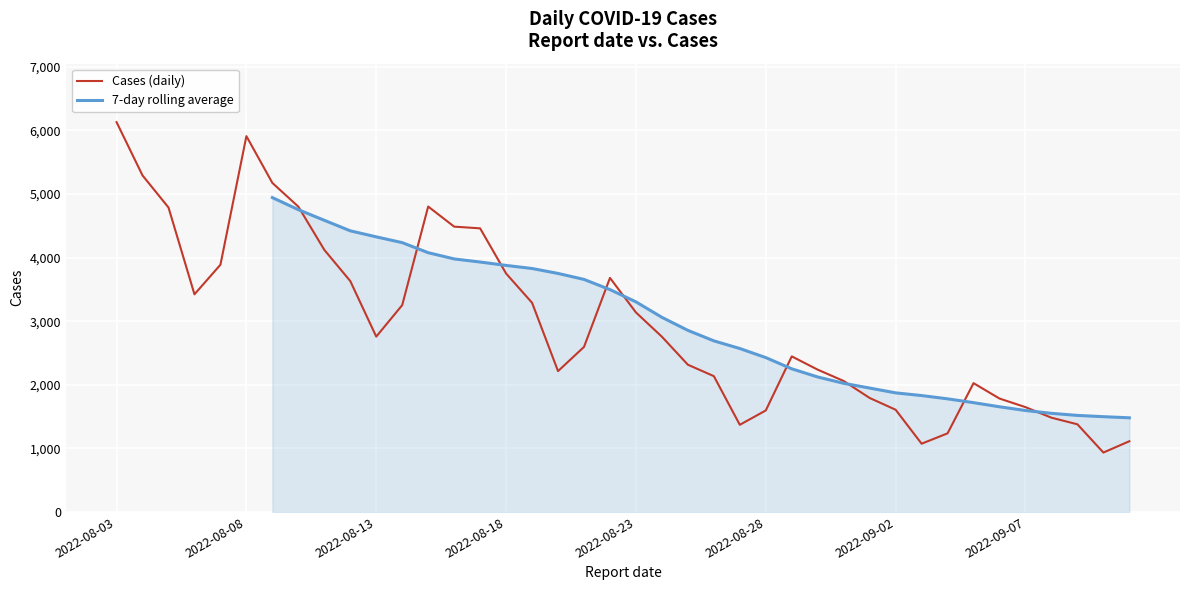

Which series has the largest total across all categories?

Cases (daily)